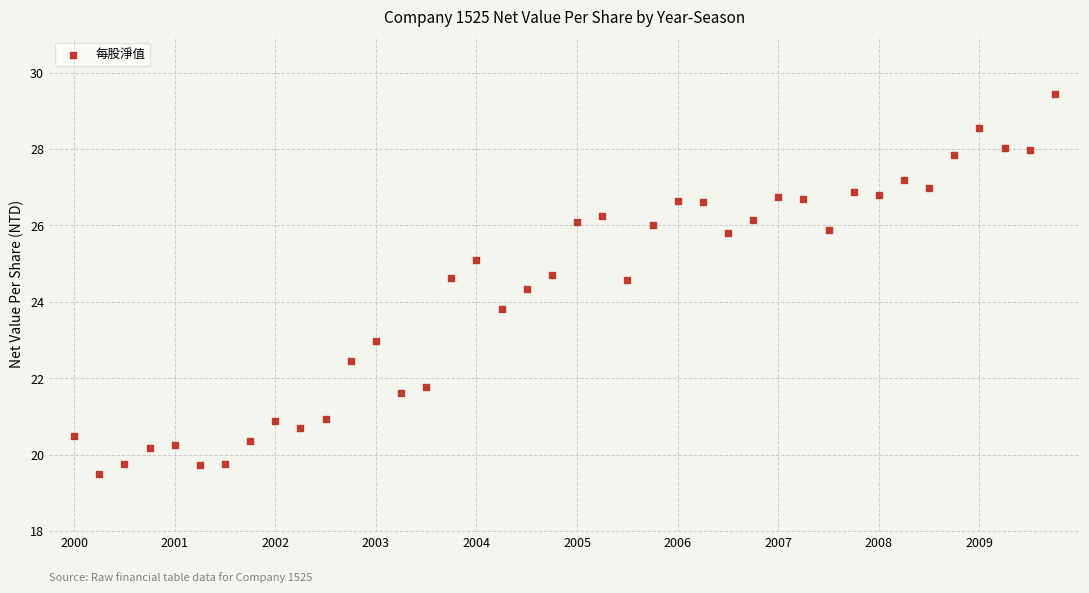

What is the range of Y values (max minus min)?

10.0